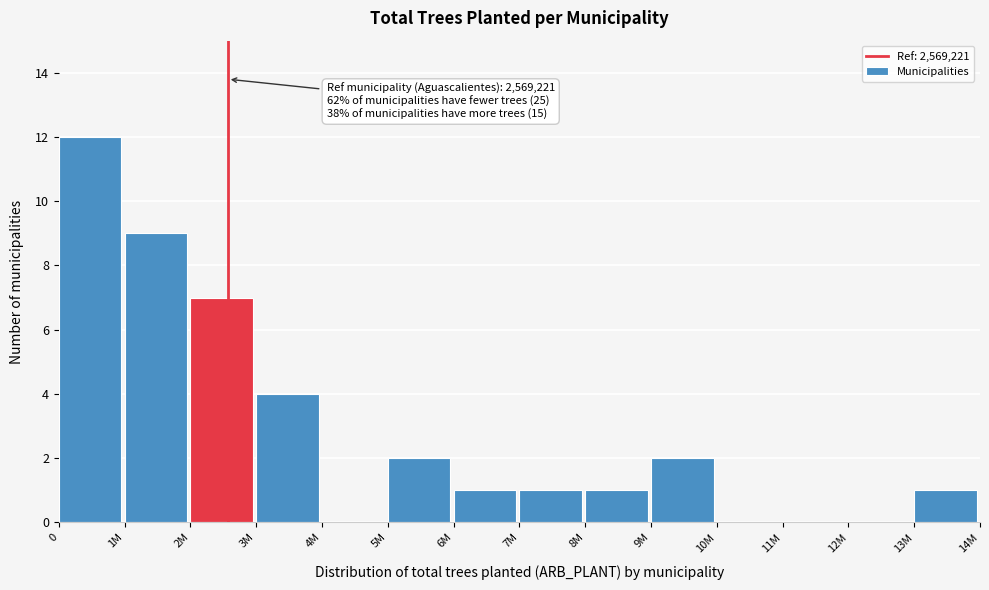

Reading right to left, what are all the values shown in this chart?

13M=1	12M=0	11M=0	10M=0	9M=2	8M=1	7M=1	6M=1	5M=2	4M=0	3M=4	2M=7	1M=9	0=12